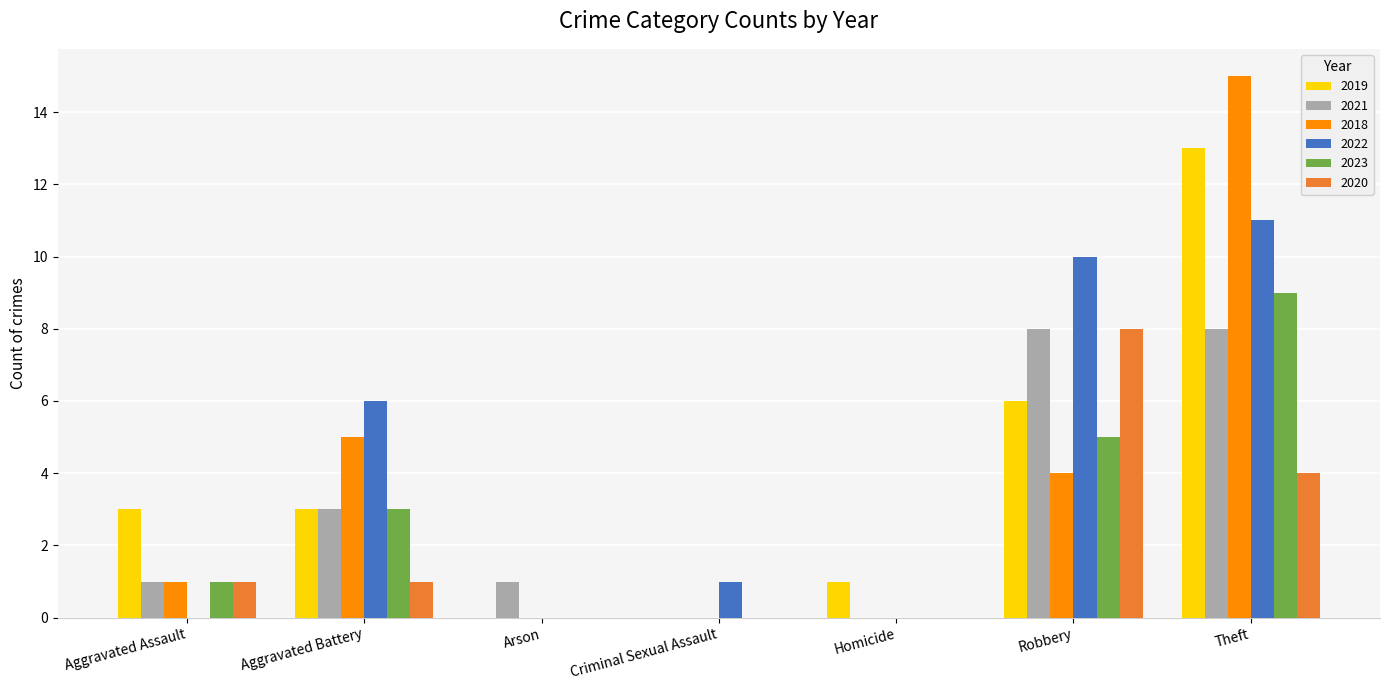

Read the 2023 value at Theft.

9